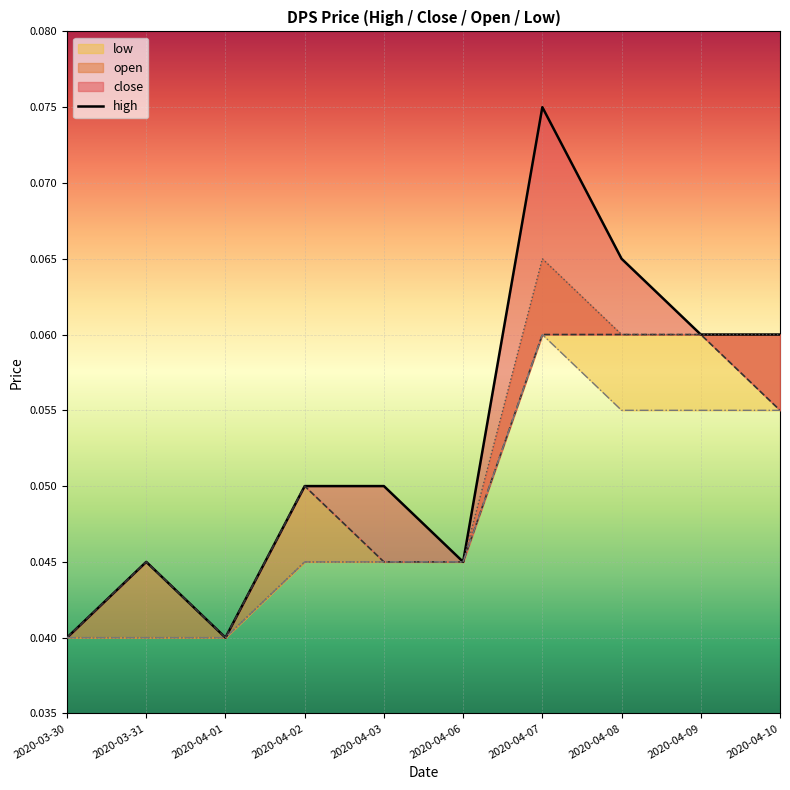

At which category does high reach its first local peak?

2020-03-31